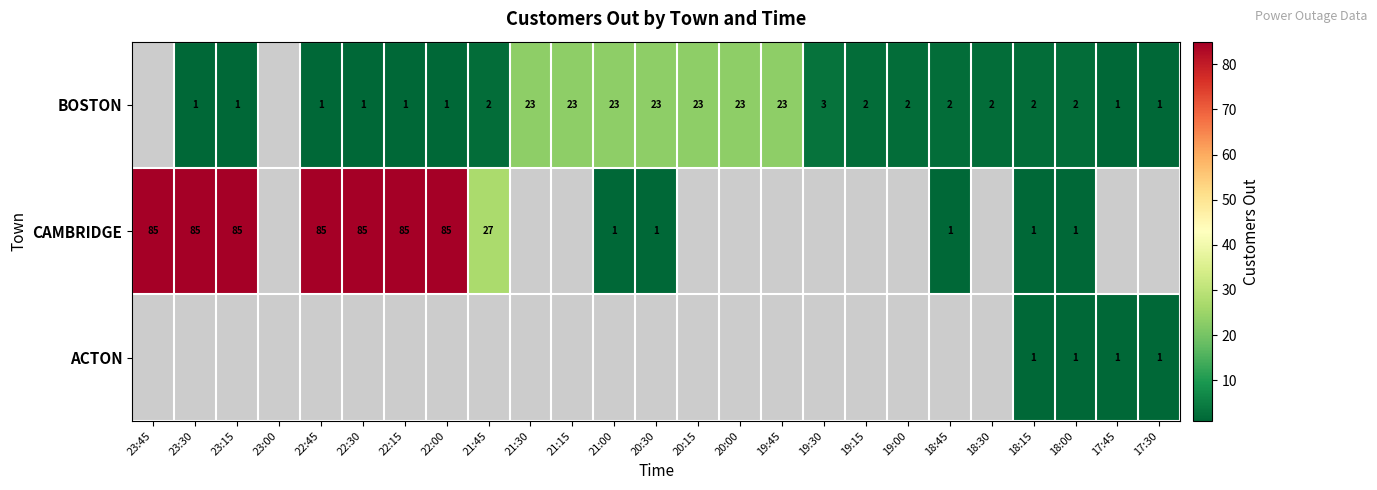

The value of BOSTON at 18:30 is 1. True or false?

False